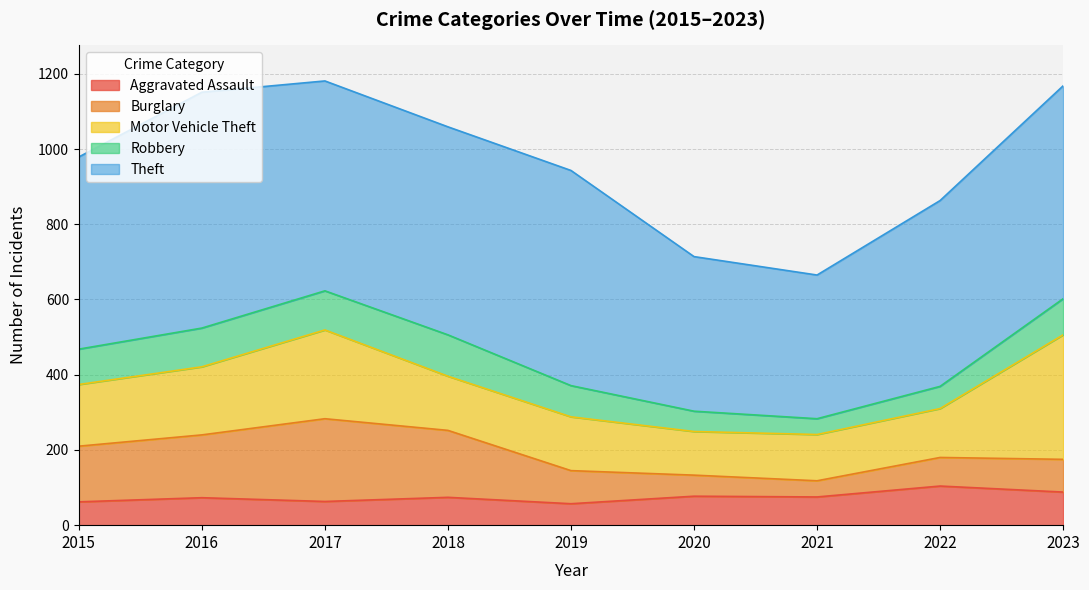

Which series has the largest range (max minus min)?

Theft